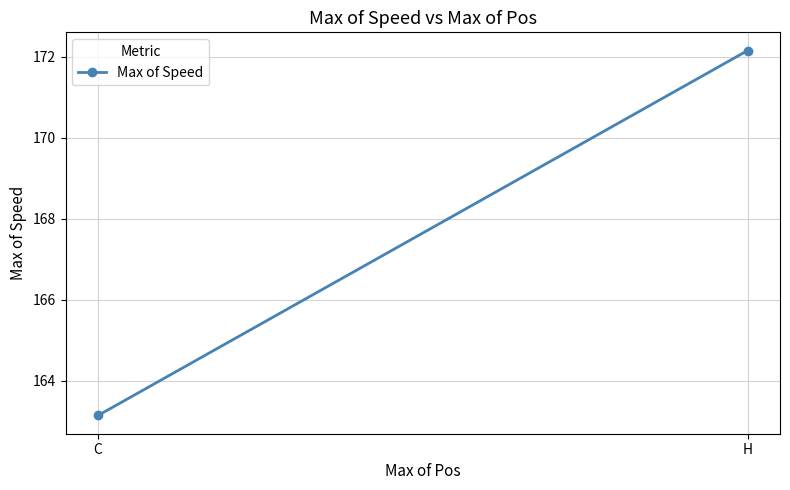

At which category does the chart reach its minimum across all series?

C